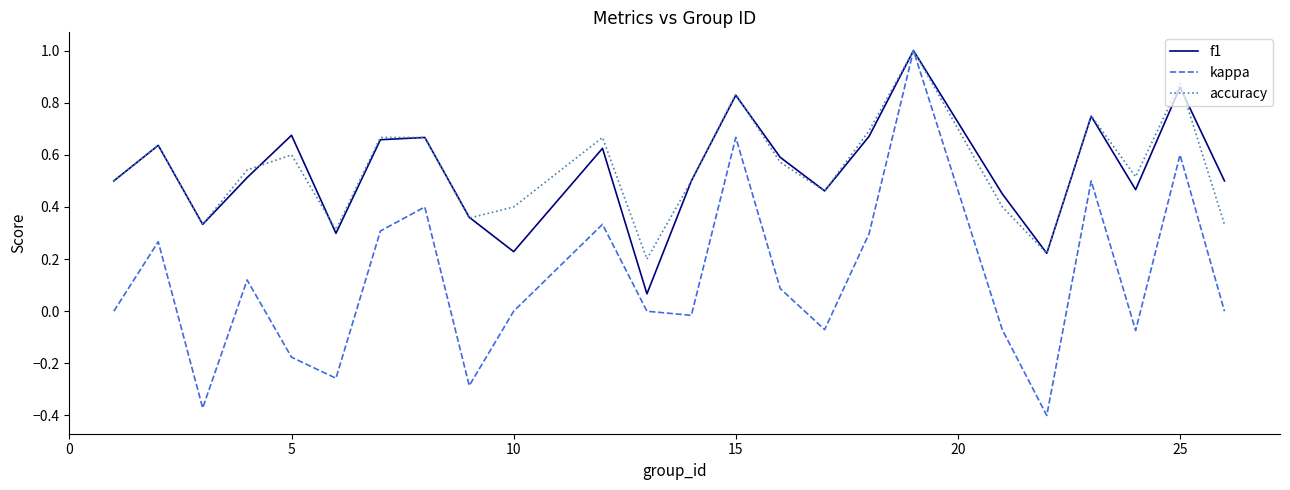

In accuracy, how many points are lower than both neighbors (excluding endpoints)?

7